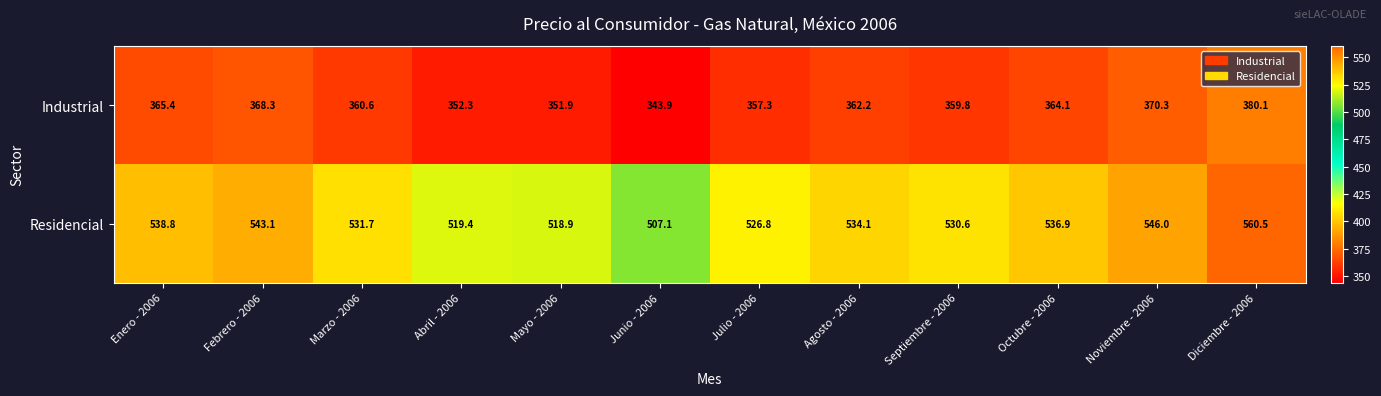

What is the greatest value displayed?

560.5